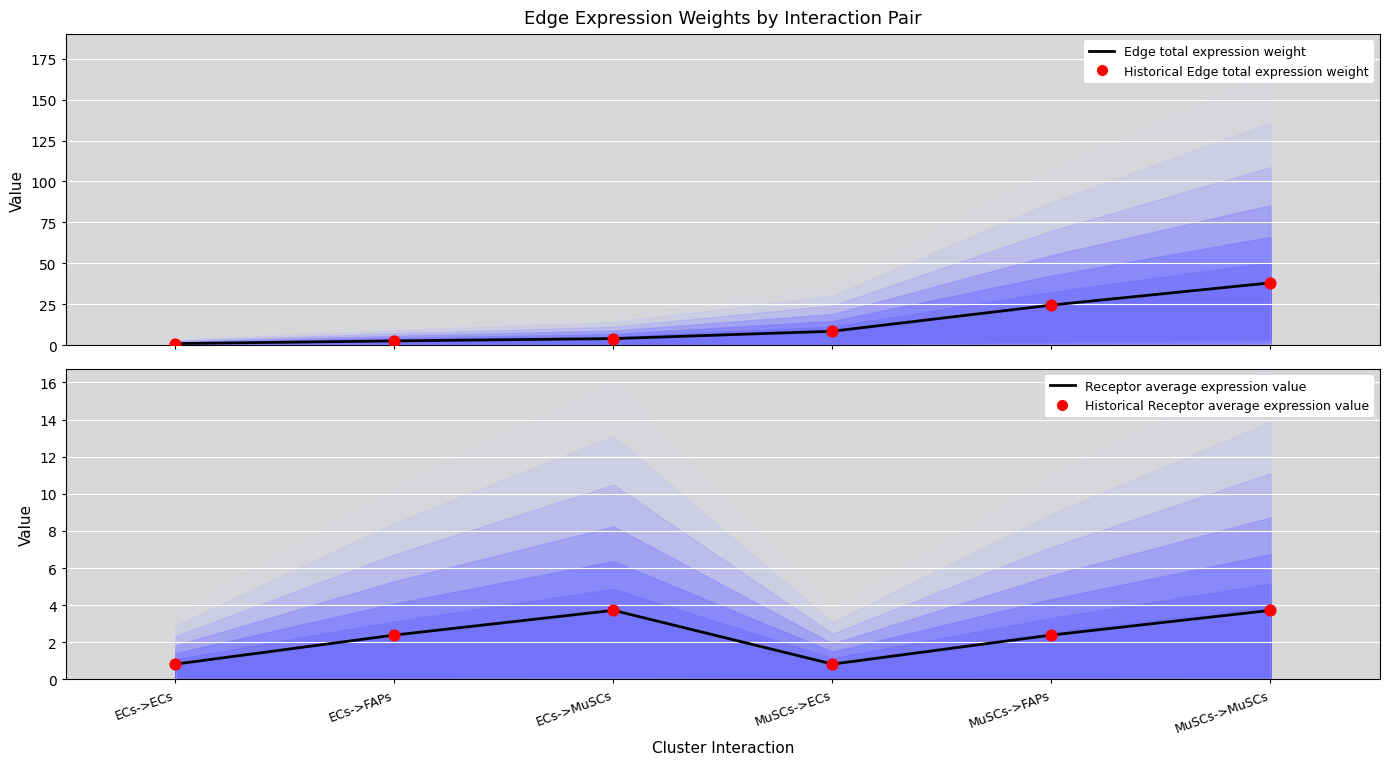

Which series has the largest total across all categories?

Edge total expression weight